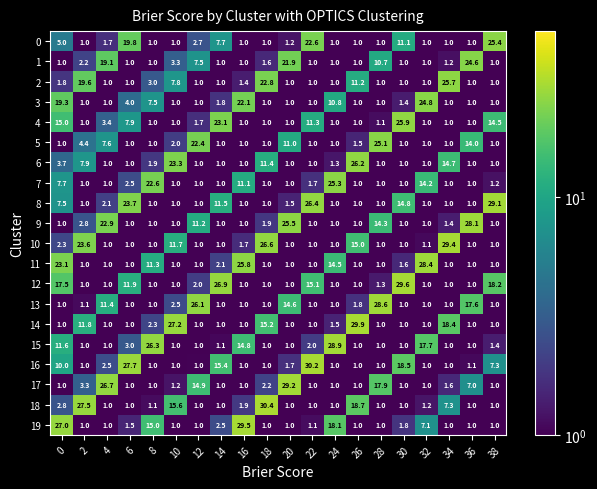

What value does the 17 series have at 2?

3.3